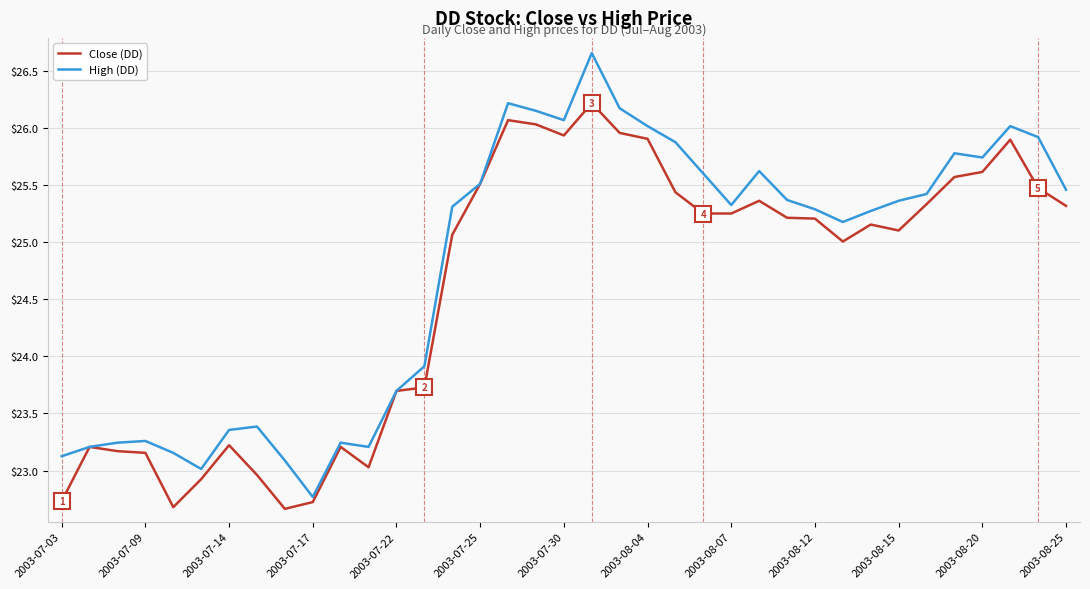

What are all the series names shown in the legend?

Close (DD), High (DD)